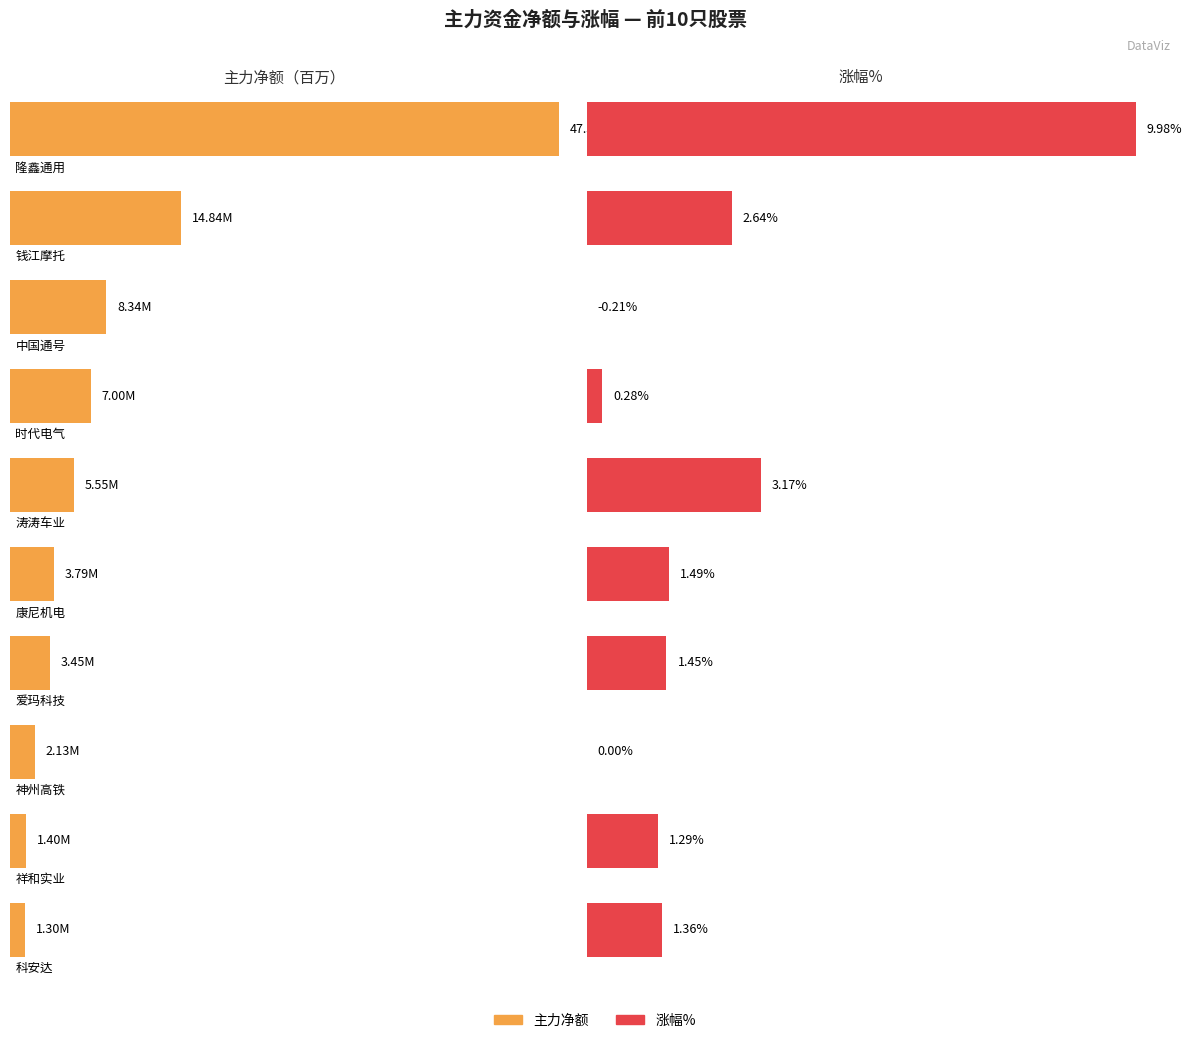

How many bars are there in each group?

2